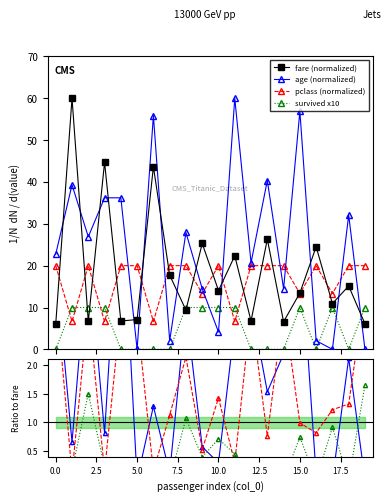

Reading left to right, transcribe all the data shown in this chart.

fare: 0=6.1	1=60.0	2=6.7	3=44.7	4=6.8	5=7.1	6=43.7	7=17.7	8=9.4	9=25.3	10=14.1	11=22.3	12=6.8	13=26.3	14=6.6	15=13.5	16=24.5	17=10.9	18=15.2	19=6.1
survived: 0=0.0	1=10.0	2=10.0	3=10.0	4=0.0	5=0.0	6=0.0	7=0.0	8=10.0	9=10.0	10=10.0	11=10.0	12=0.0	13=0.0	14=0.0	15=10.0	16=0.0	17=10.0	18=0.0	19=10.0
pclass: 0=20.0	1=6.7	2=20.0	3=6.7	4=20.0	5=20.0	6=6.7	7=20.0	8=20.0	9=13.3	10=20.0	11=6.7	12=20.0	13=20.0	14=20.0	15=13.3	16=20.0	17=13.3	18=20.0	19=20.0
age: 0=22.8	1=39.3	2=26.9	3=36.2	4=36.2	5=0.0	6=55.9	7=2.1	8=27.9	9=14.5	10=4.1	11=60.0	12=20.7	13=40.3	14=14.5	15=56.9	16=2.1	17=0.0	18=32.1	19=0.0